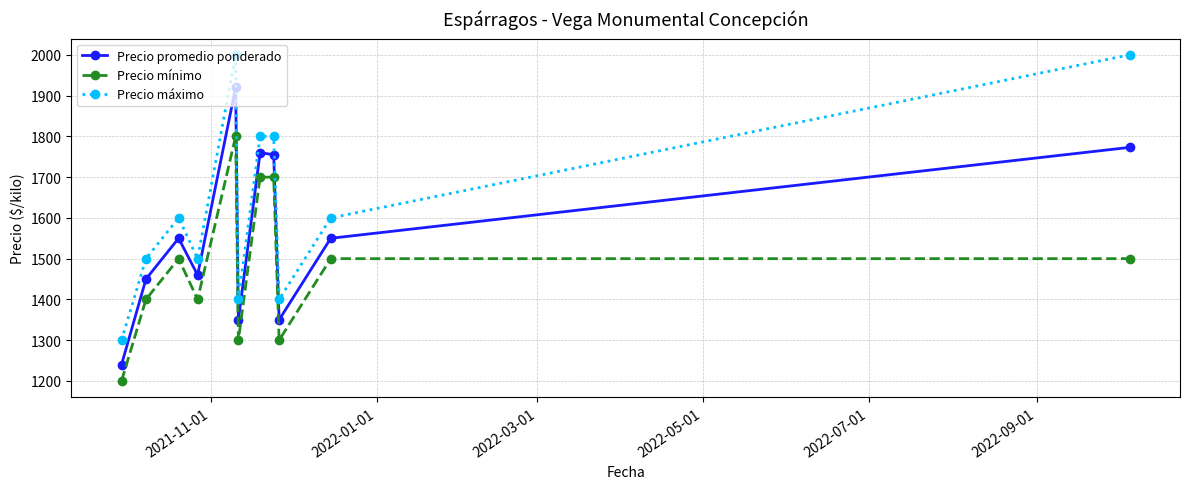

What is the value of the Precio máximo point at the 4th from the left?

1500